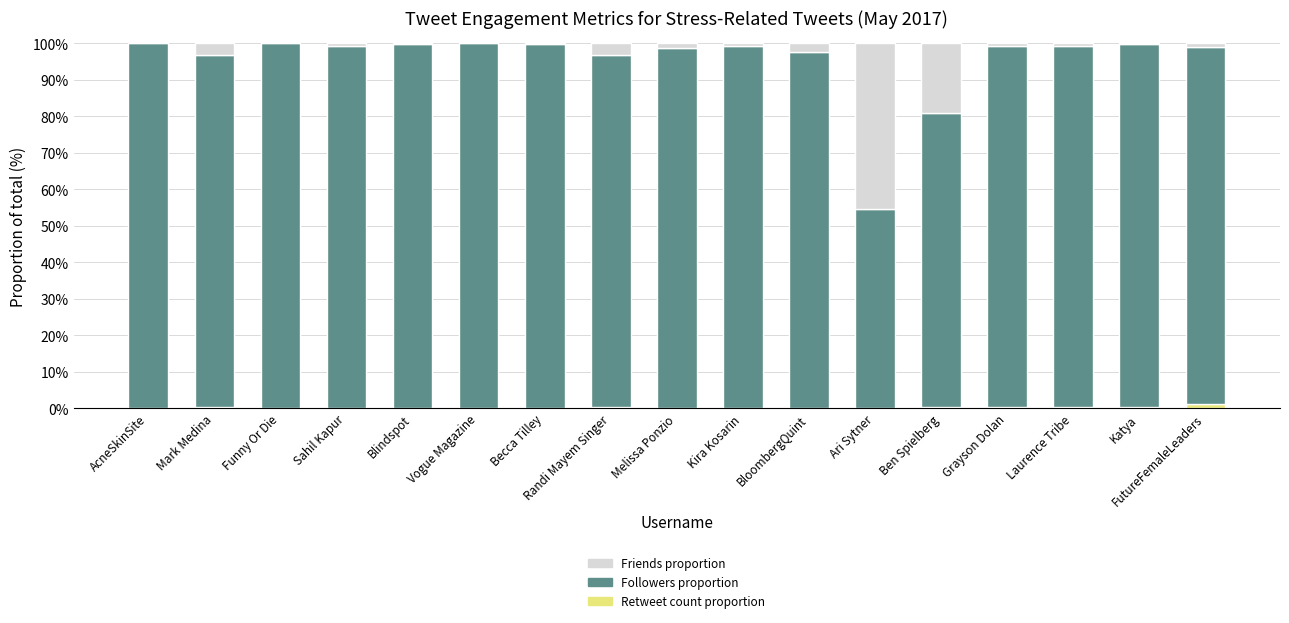

The value of Retweet count proportion at Blindspot is 0.0. True or false?

True